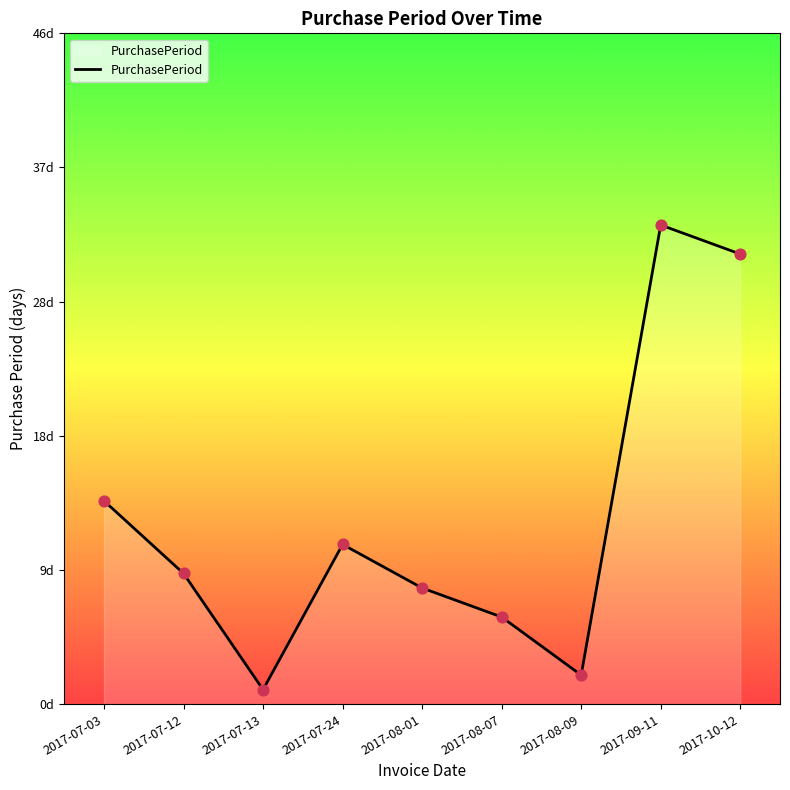

Is this an area chart (filled region under the line)?

Yes